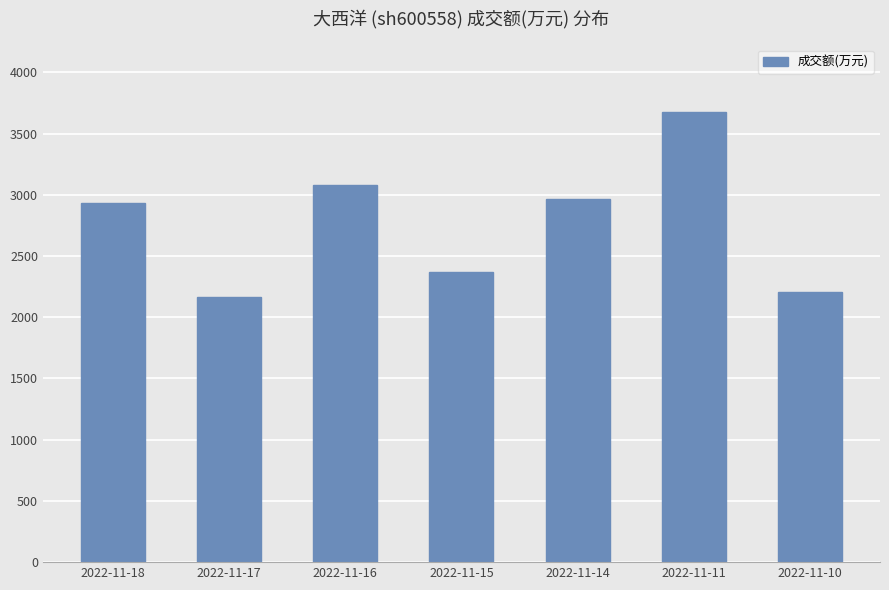

What is the sum of the values at 2022-11-11 and 2022-11-15?

6050